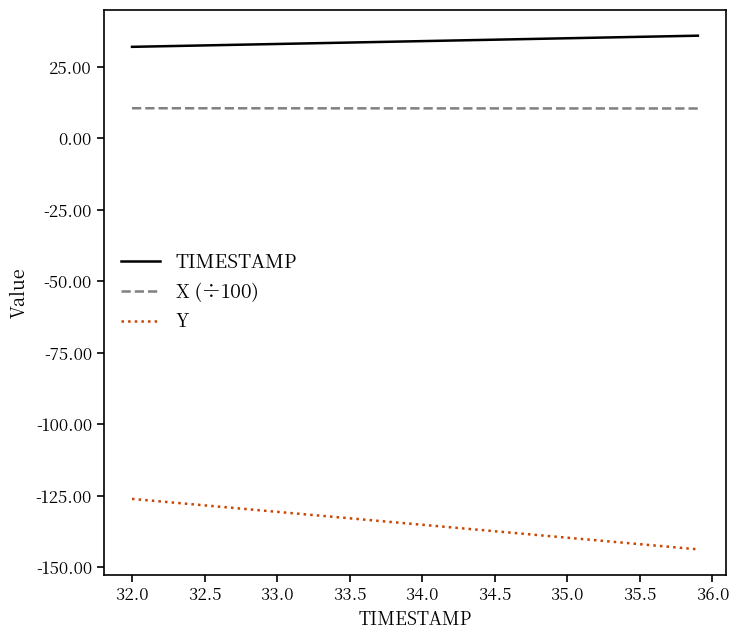

True or false: X (÷100) and TIMESTAMP intersect in this chart.

False